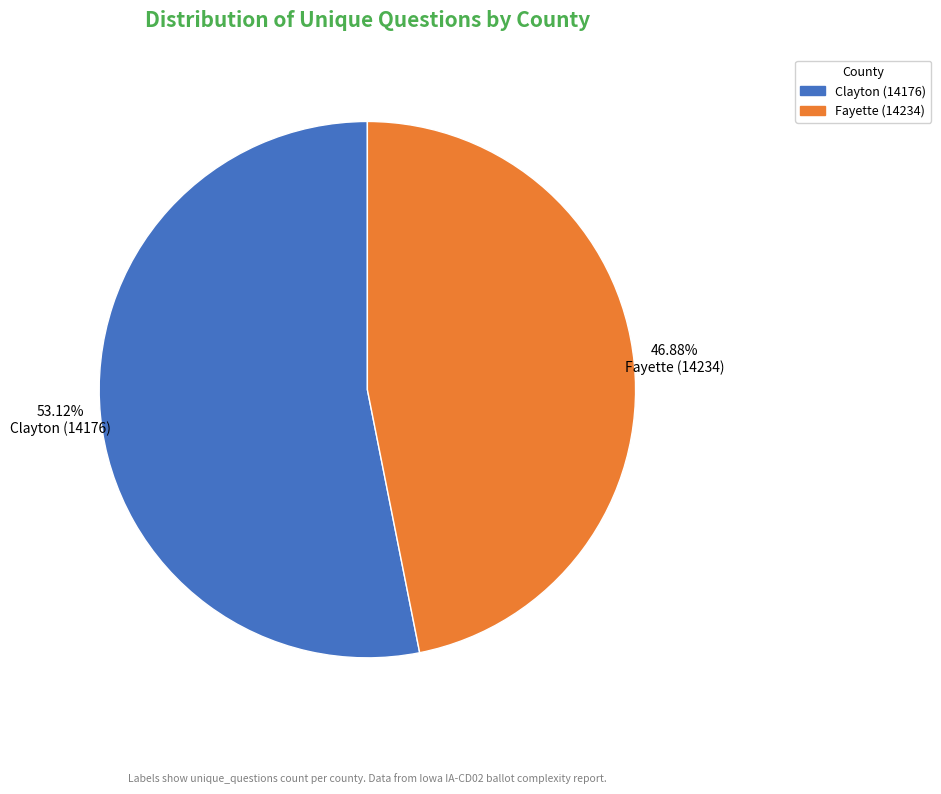

Rank the categories by value from lowest to highest.

Fayette (14234), Clayton (14176)